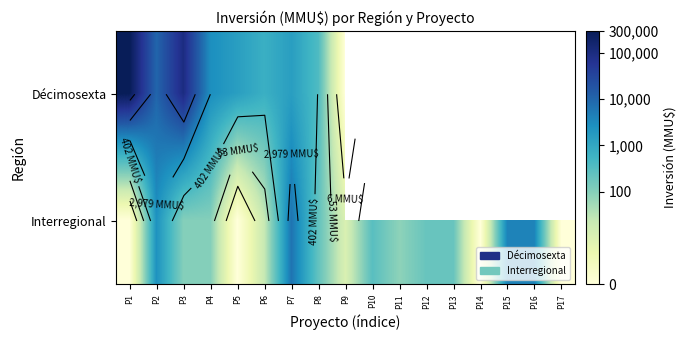

What is the sum of the Interregional values at P13 and P16?

13.6